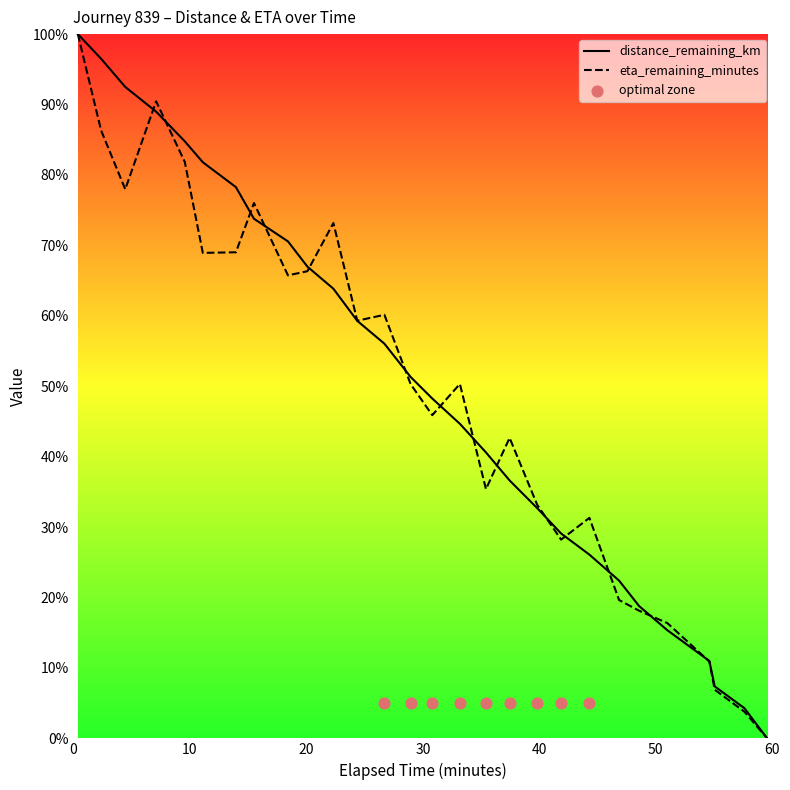

Is the value of distance_remaining_km at 0.38 greater than the value of eta_remaining_minutes at 4.45?

Yes